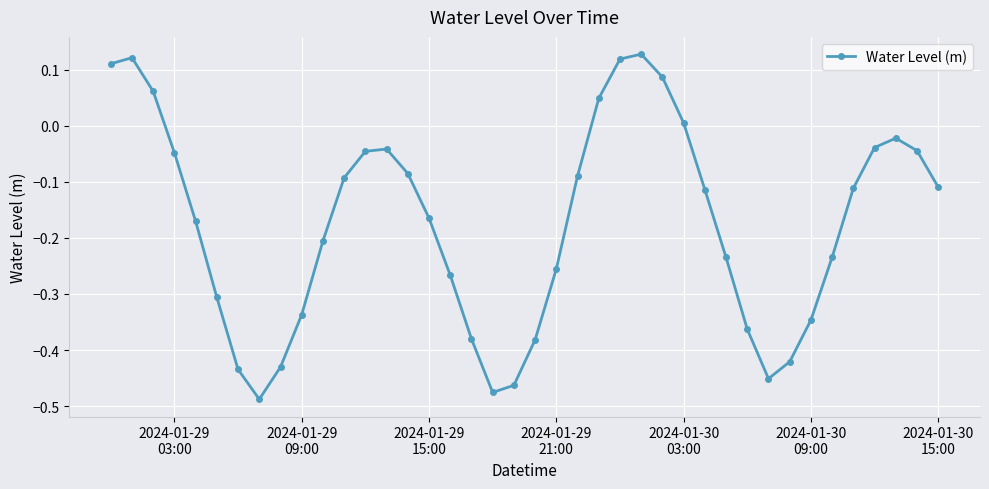

Does the chart have visible grid lines?

Yes